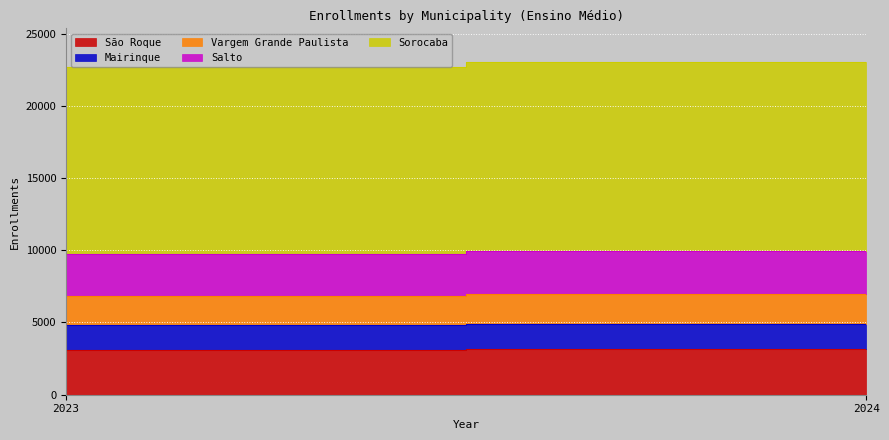

What is the minimum value for Mairinque?

1680